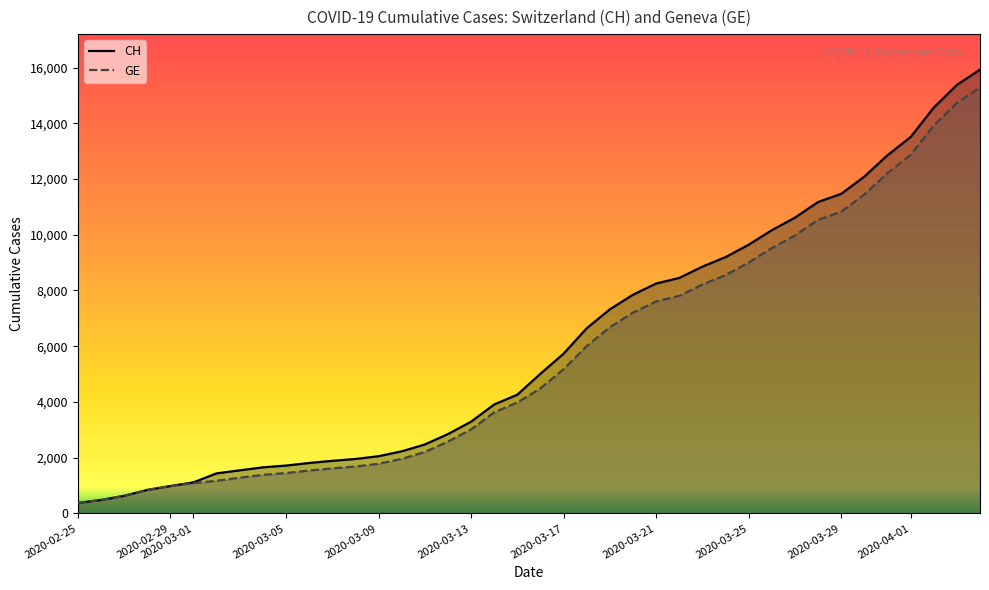

List the series in order of their overall mean, highest first.

CH, GE